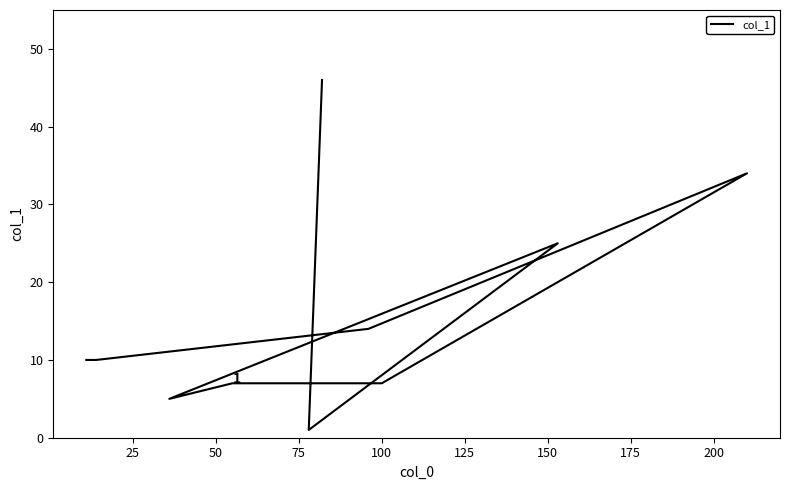

What is the difference between the maximum and minimum values?

45